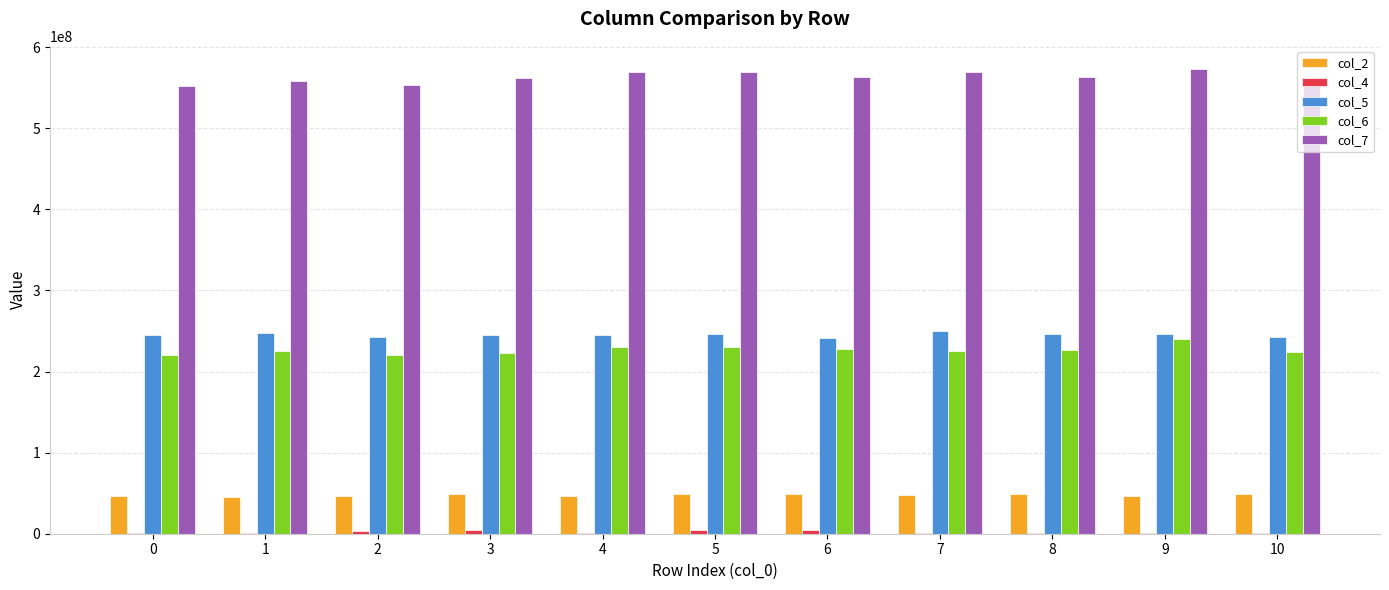

What is the highest value of the col_6 series?

240575458